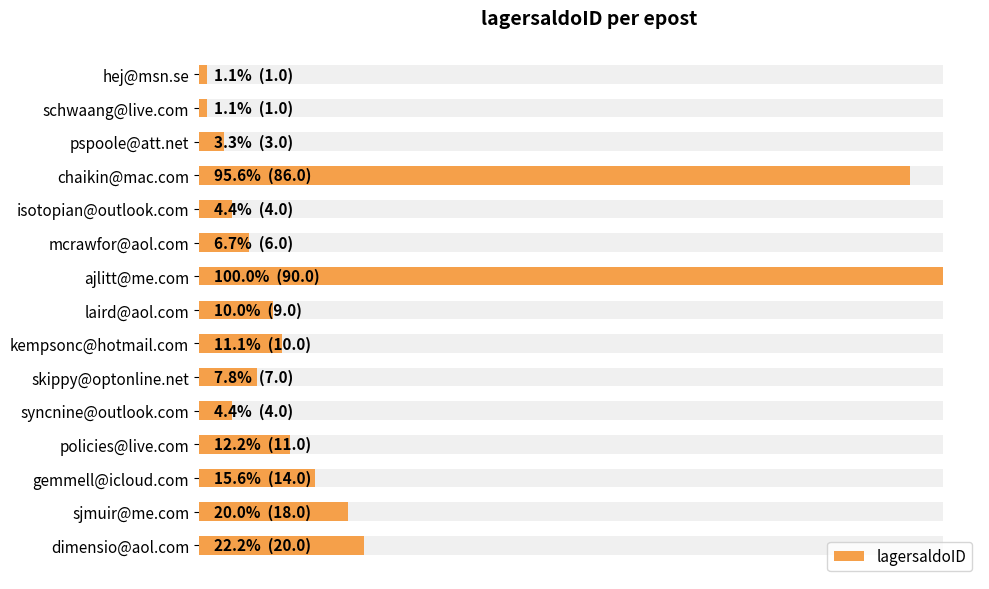

What is the sum of the values at dimensio@aol.com and syncnine@outlook.com?

24